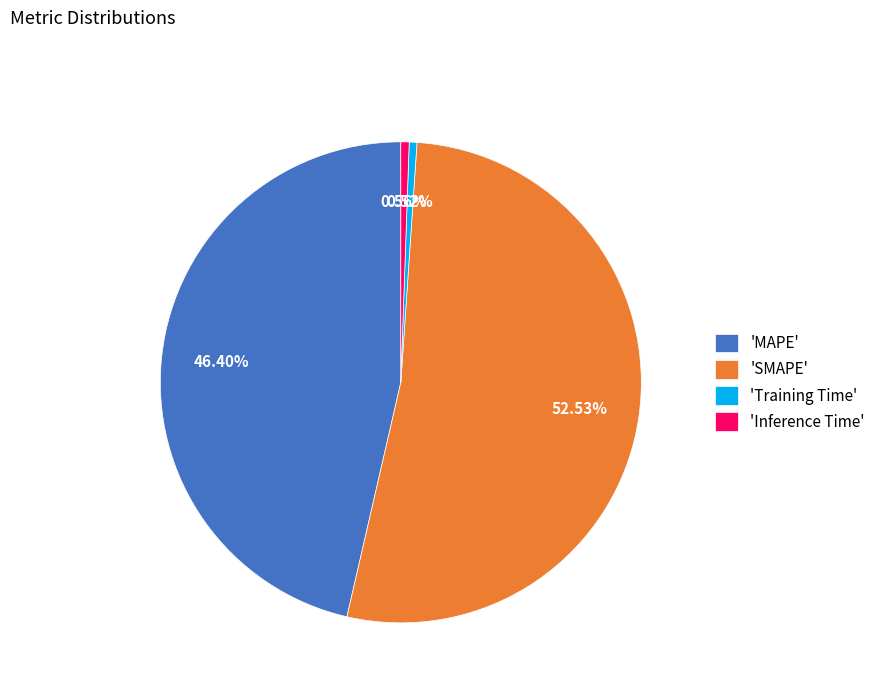

Which category has the biggest portion of the pie?

'SMAPE'